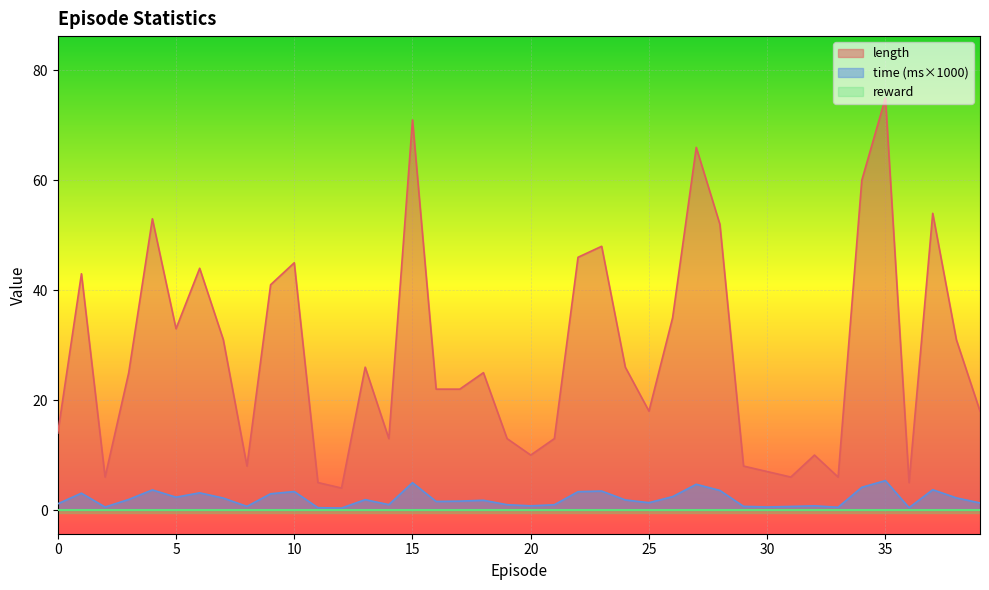

Which category has the highest value across all series?

35